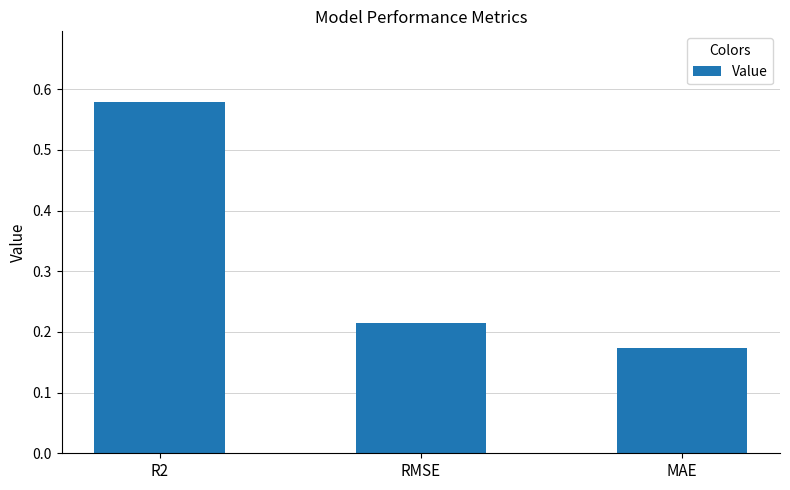

The chart shows a value of 0.1 at MAE. True or false?

False